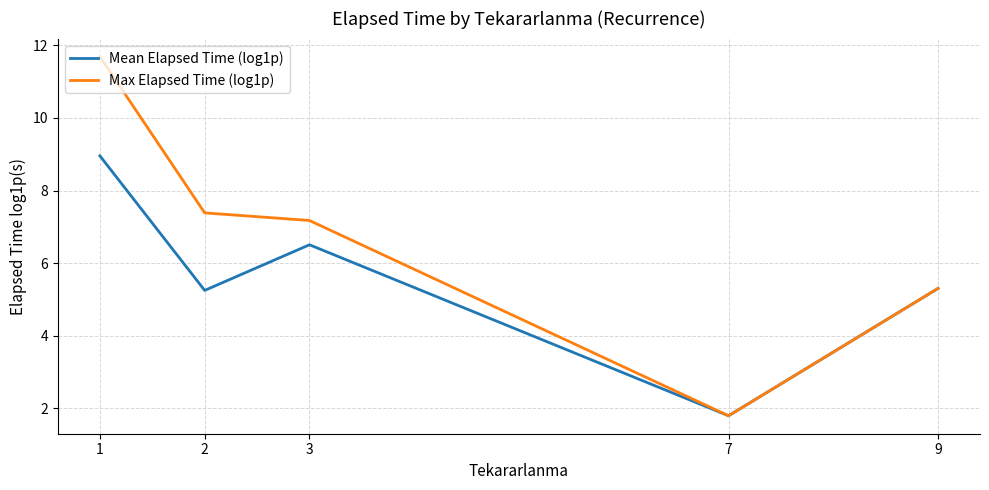

Which series has the widest spread of values?

Max Elapsed Time (log1p)